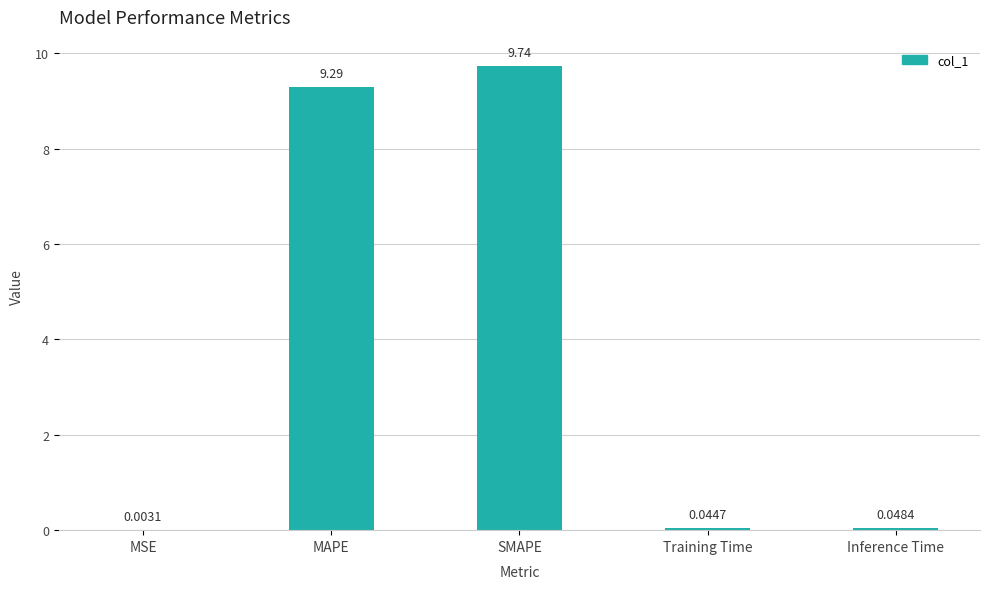

At which label is the value closest to 4?

Inference Time